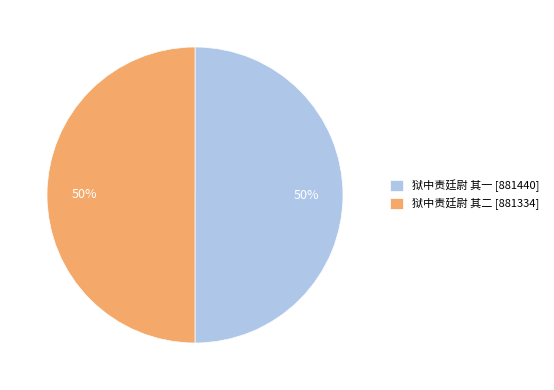

What percentage is the 狱中责廷尉 其一 slice, to the nearest percent?

50%